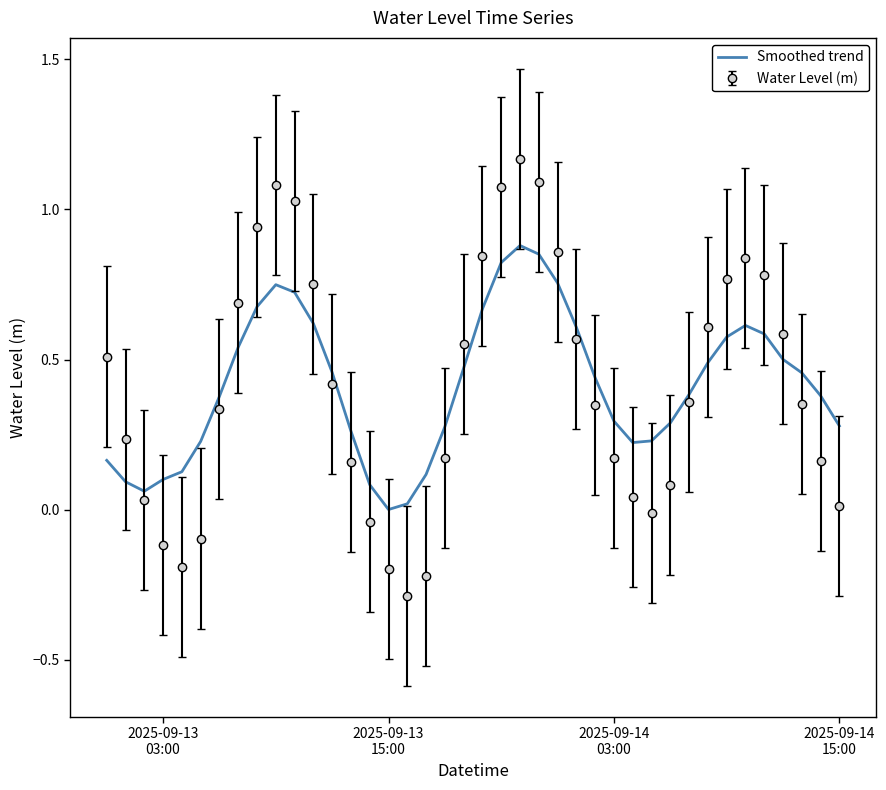

List the series in order of their peak value, highest first.

Water Level (m), Smoothed trend